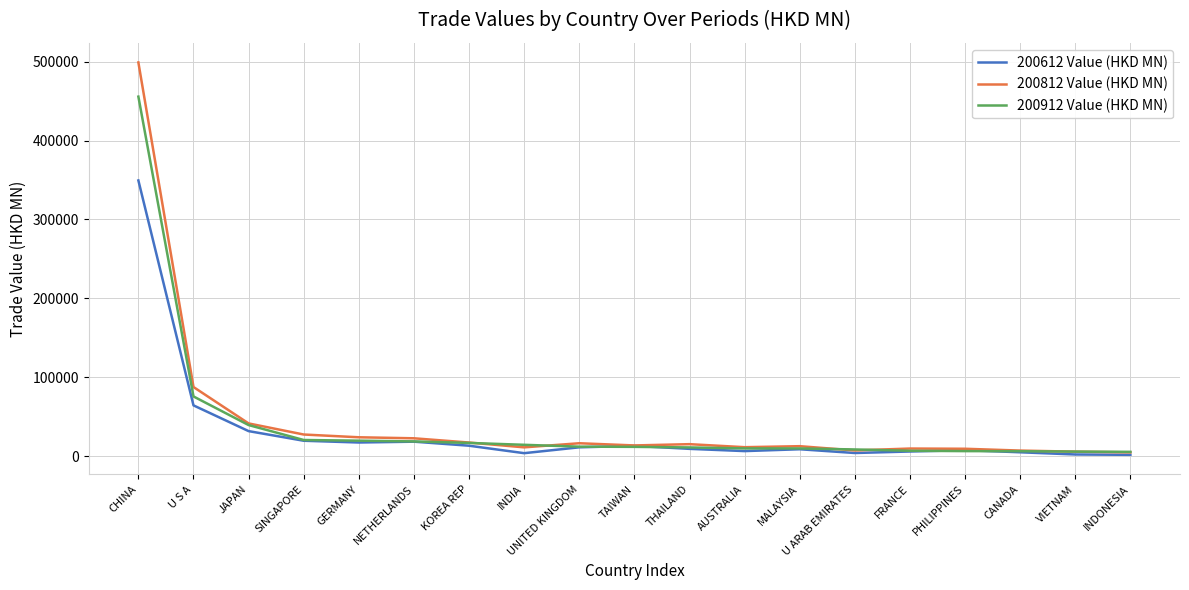

List the series in order of their peak value, highest first.

200812 Value (HKD MN), 200912 Value (HKD MN), 200612 Value (HKD MN)